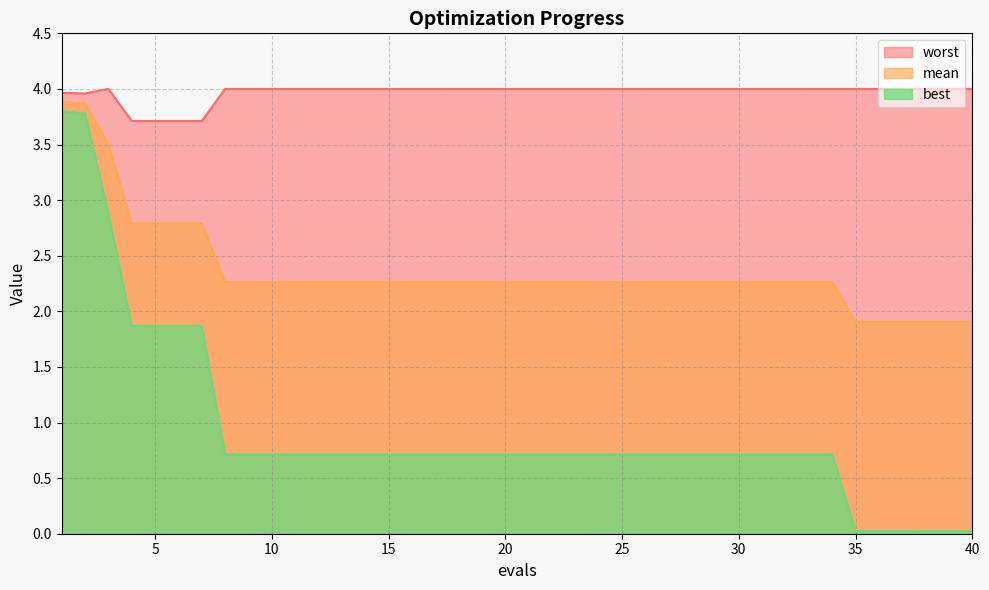

True or false: best and worst cross at least once.

False